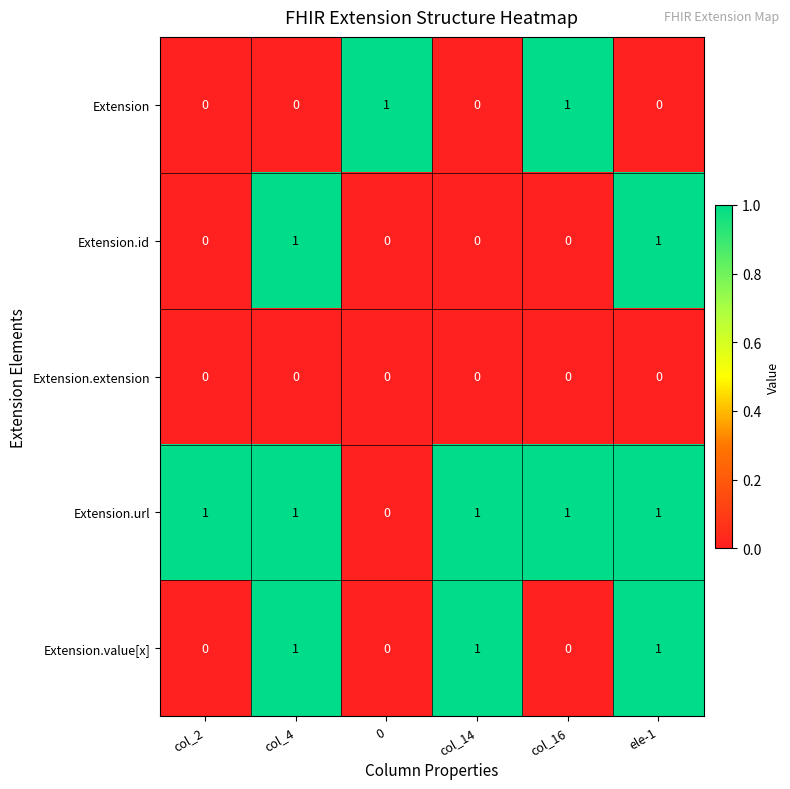

What is the total value across all series at 0?

1